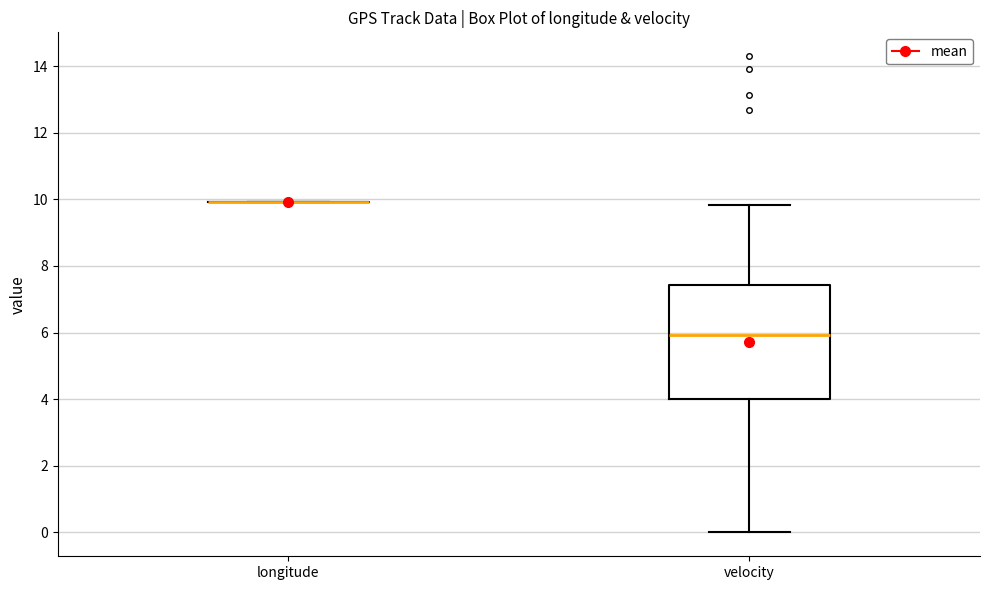

Which box is the tallest, from its lower edge to its upper edge?

velocity